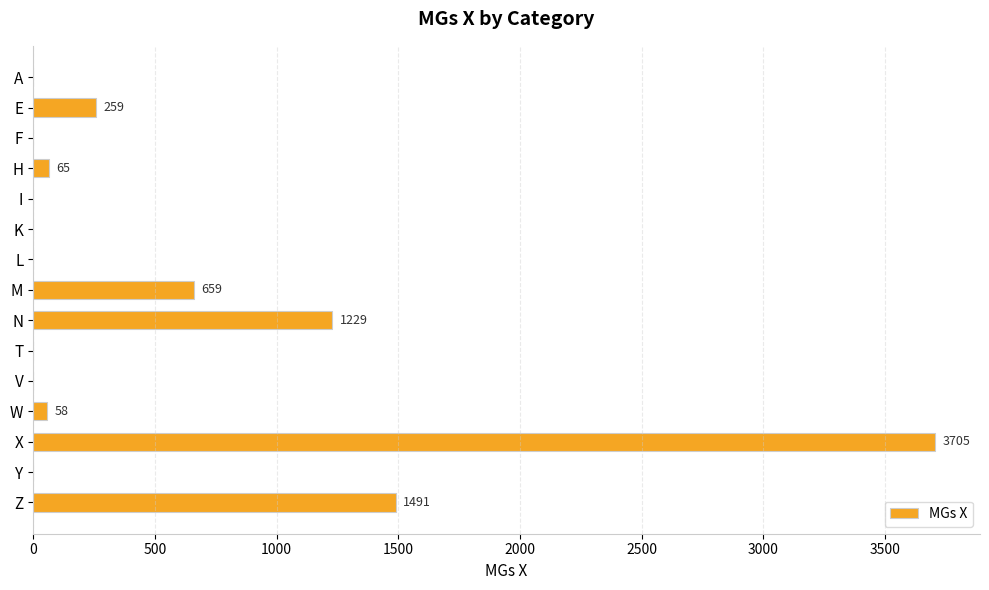

How many series are shown in this chart?

1